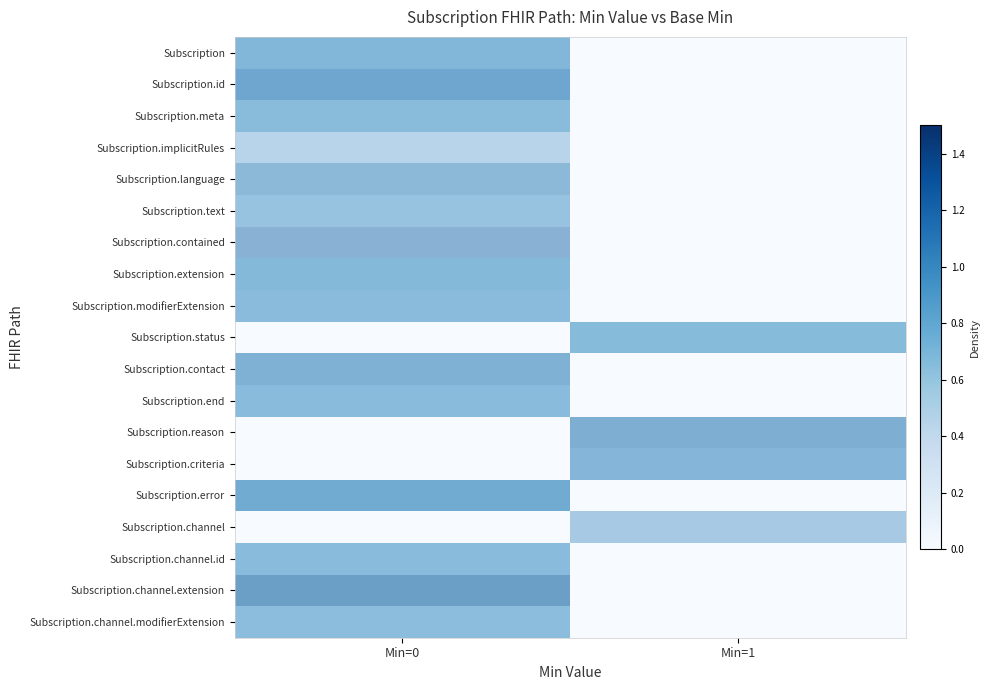

Is it true that Subscription.channel equals 0.0 at Min=0?

True